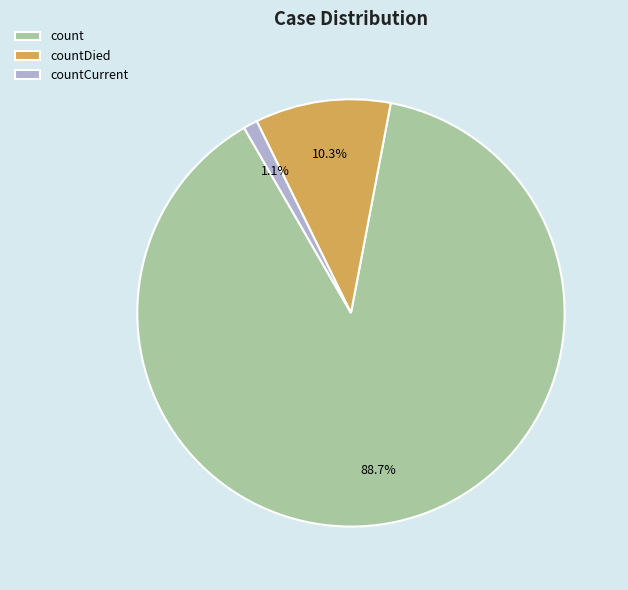

What is the ratio of the value at count to the value at countDied?

8.6